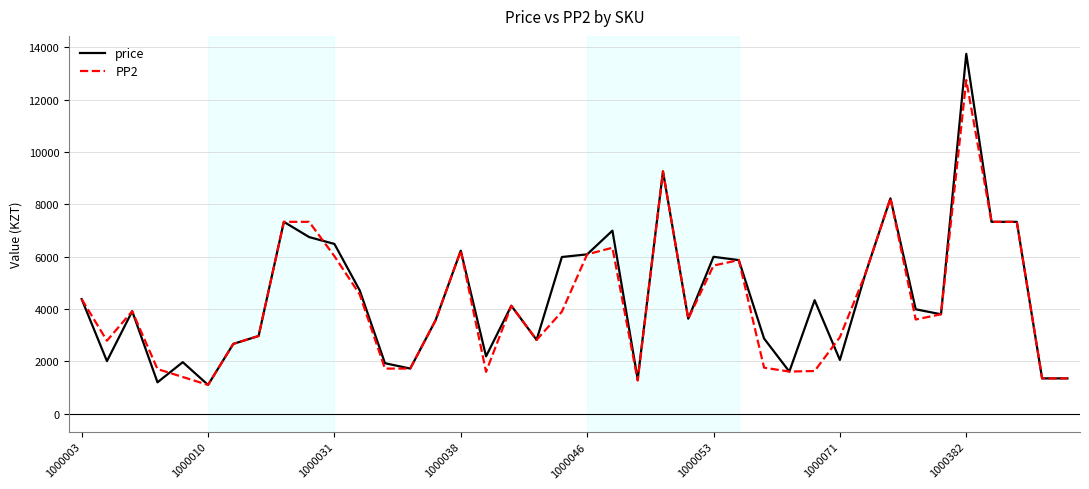

What is the maximum value for price?

13750